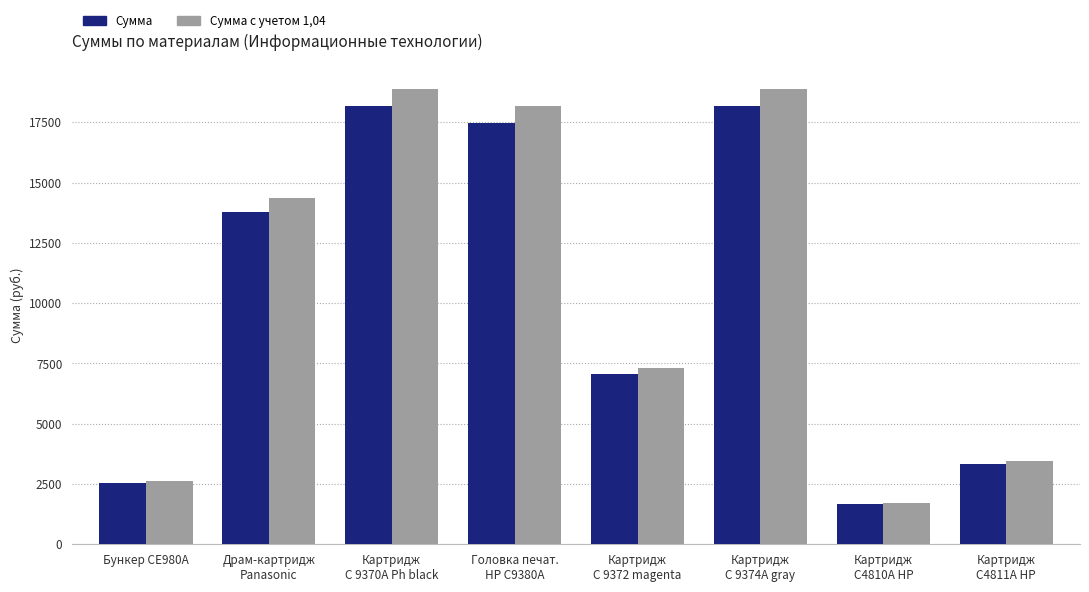

What is the average value of the Сумма с учетом 1,04 series?

10680.5